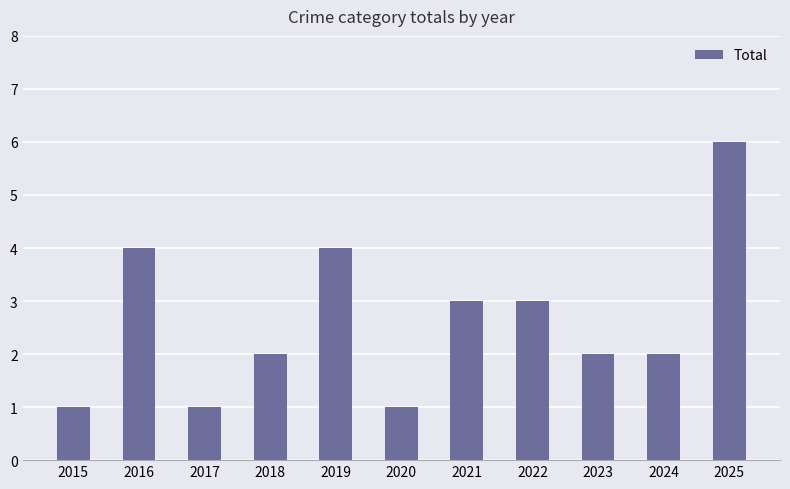

The value at 2018 is 1. True or false?

False